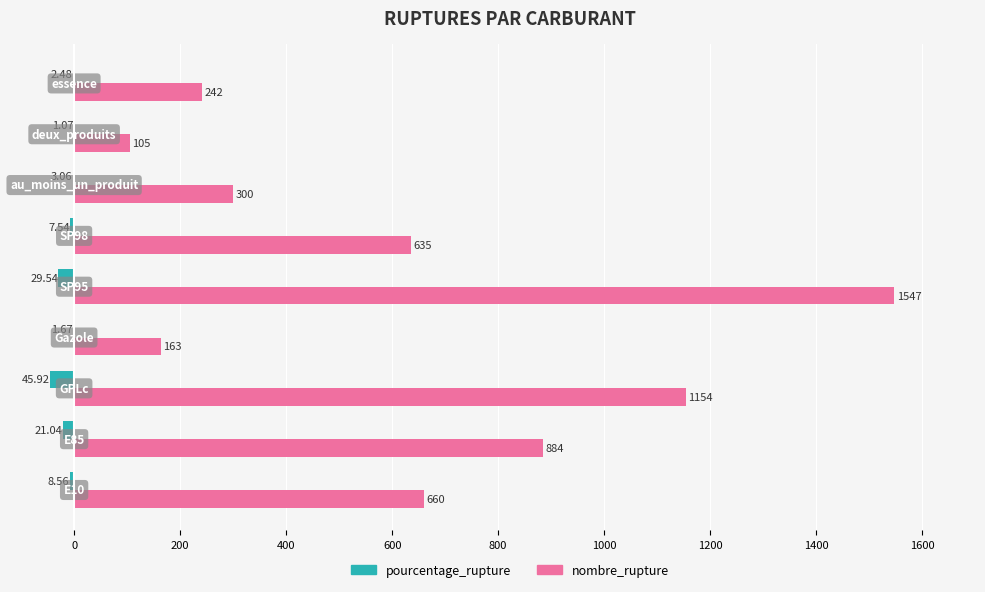

Which series has the largest total across all categories?

nombre_rupture